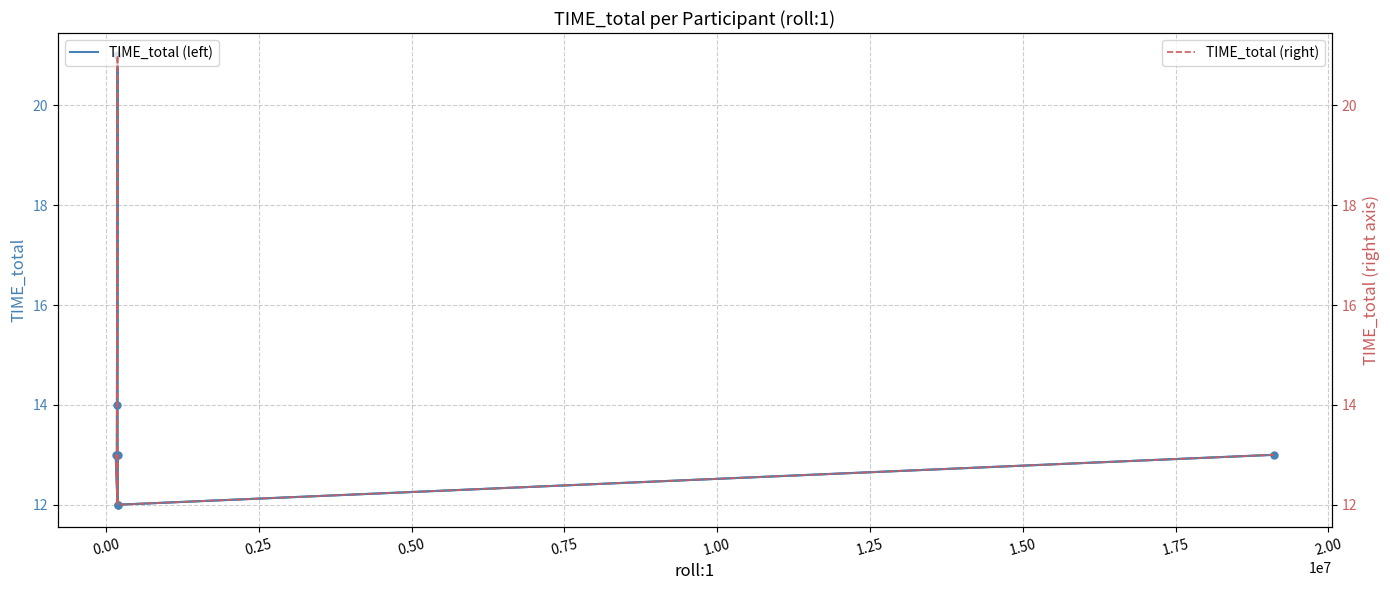

Rank the series at 1.50 from highest to lowest value.

TIME_total, TIME_total (right)